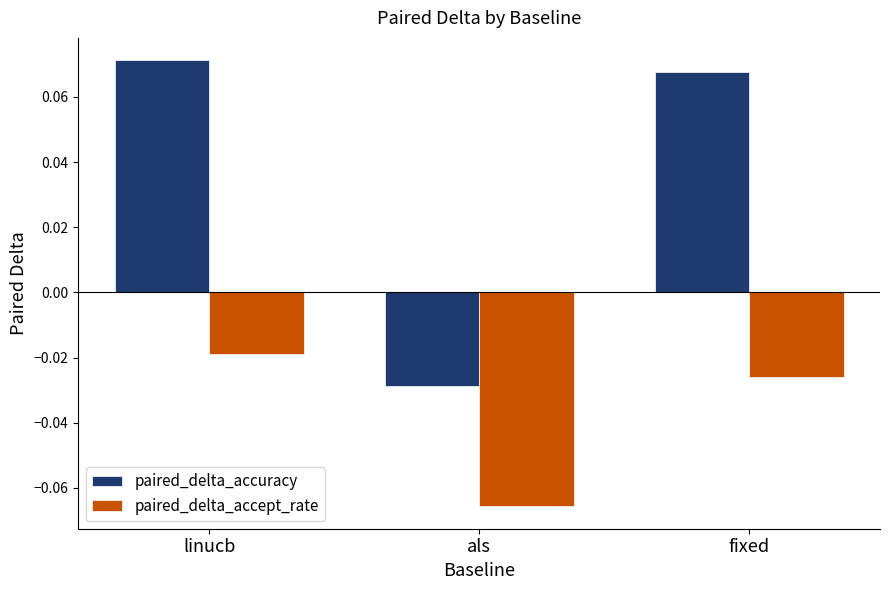

The paired_delta_accuracy series shows 0.0 at fixed. True or false?

False